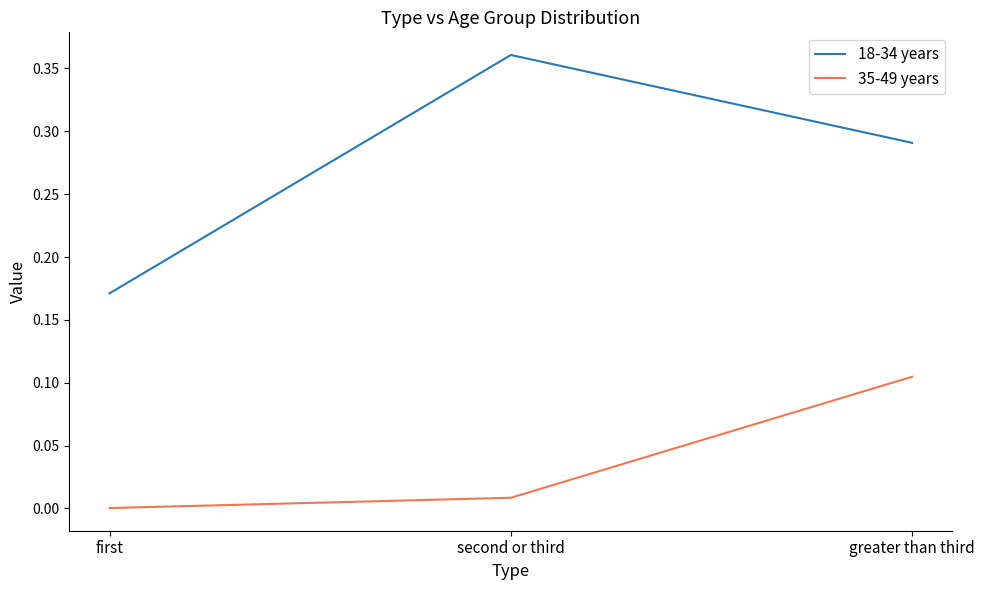

What position from the left is greater than third?

3